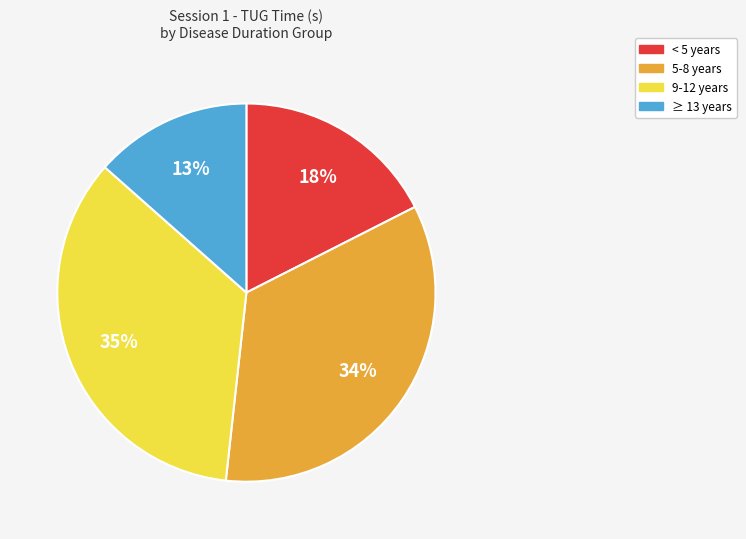

Approximately how many times larger is the value at ≥ 13 years compared to 9-12 years?

0.4